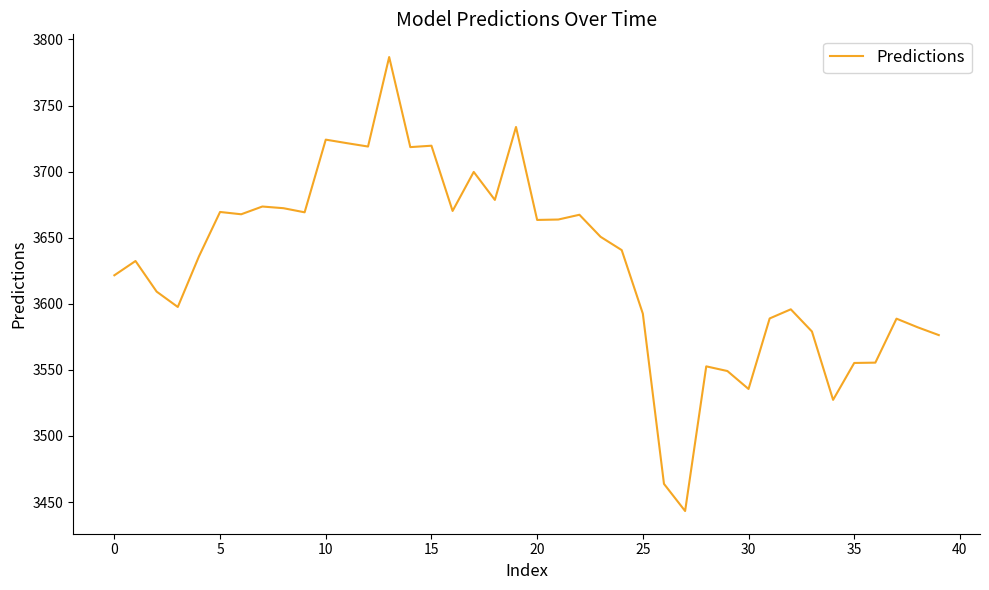

What is the difference between the maximum and minimum values?

343.4